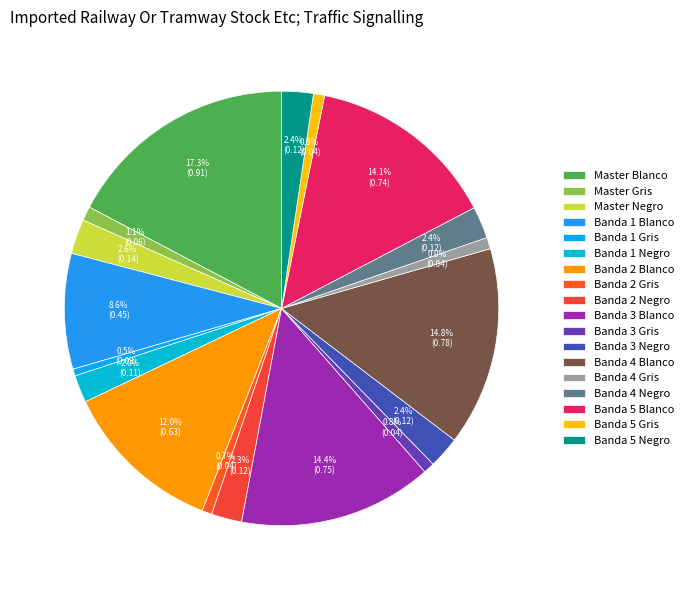

How many slices are in this pie chart?

18